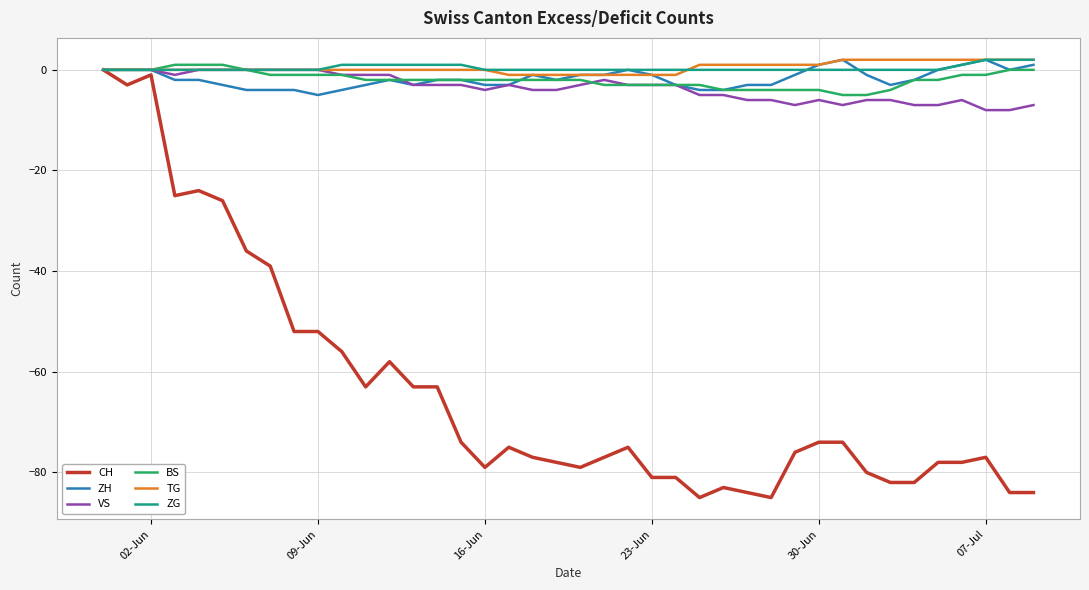

Which series has the widest spread of values?

CH